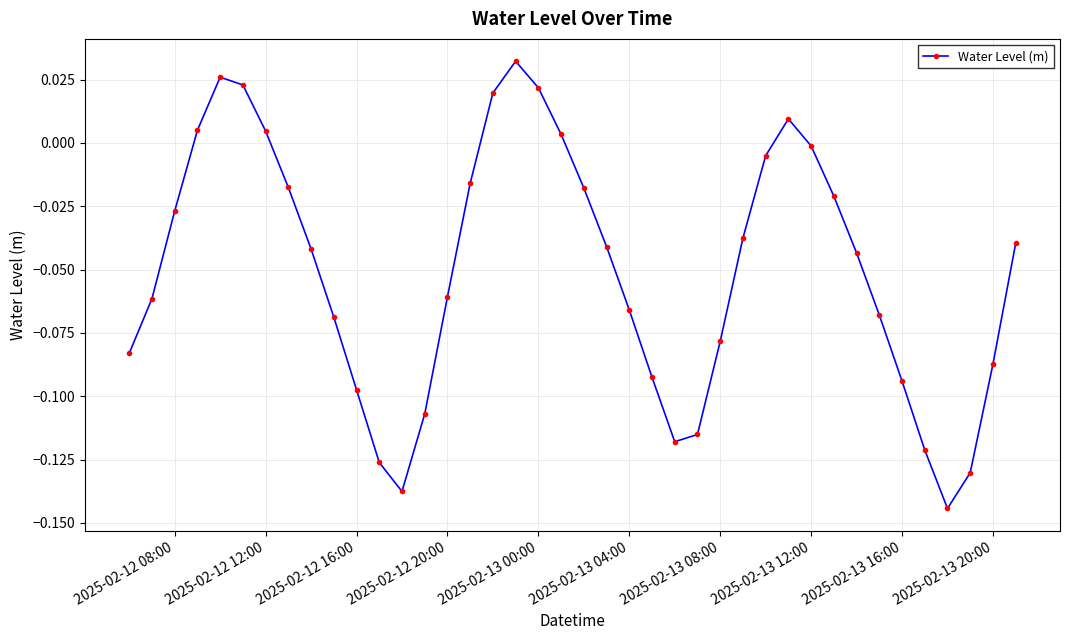

How many interior local valleys (lower than both neighbors) does the data have?

3